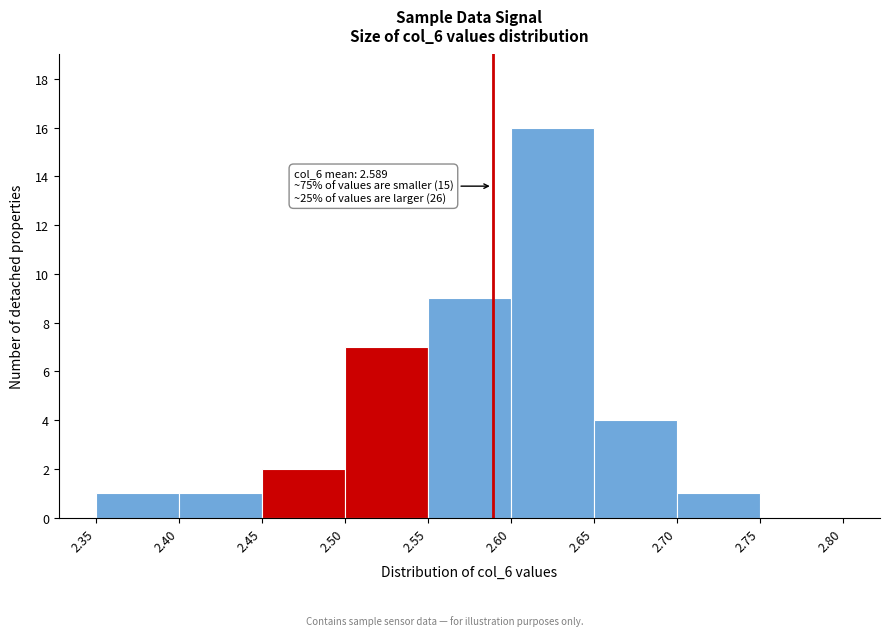

Which range on the x-axis has the tallest bar?

2.60 to 2.65